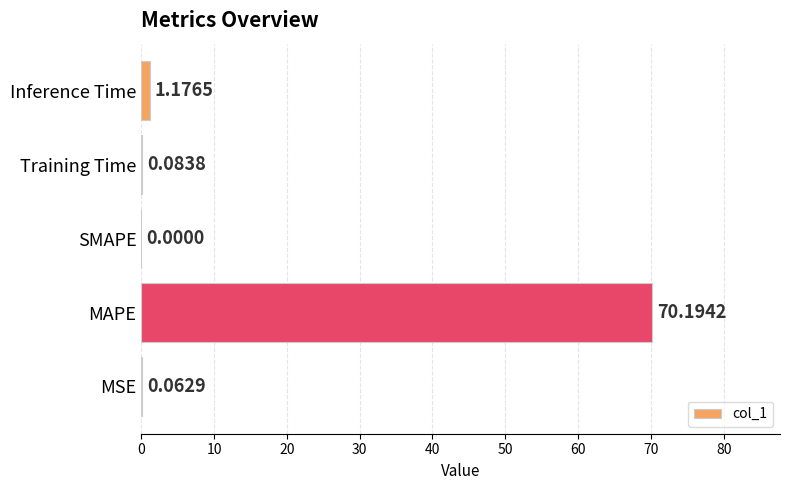

How many data points are above 0?

4